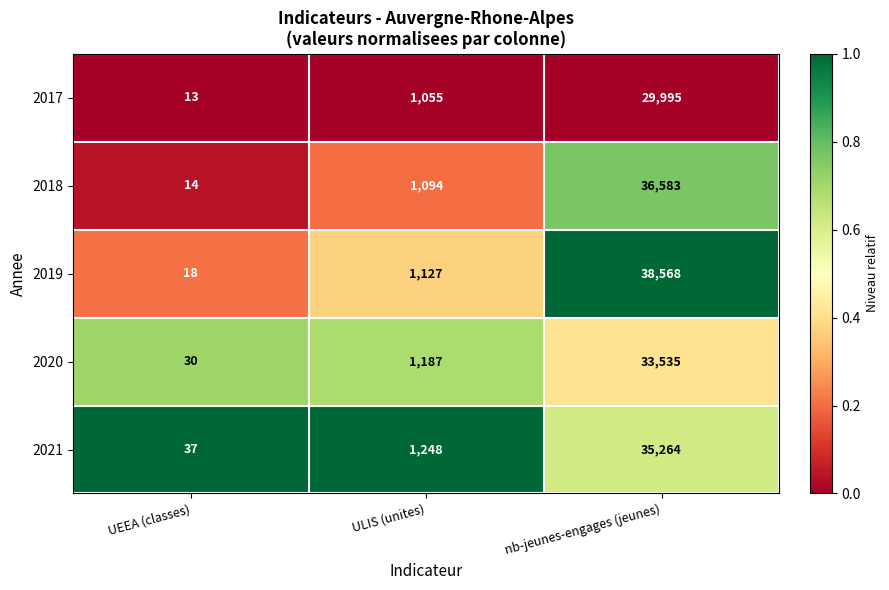

What is the difference between the highest and lowest values at UEEA (classes)?

24